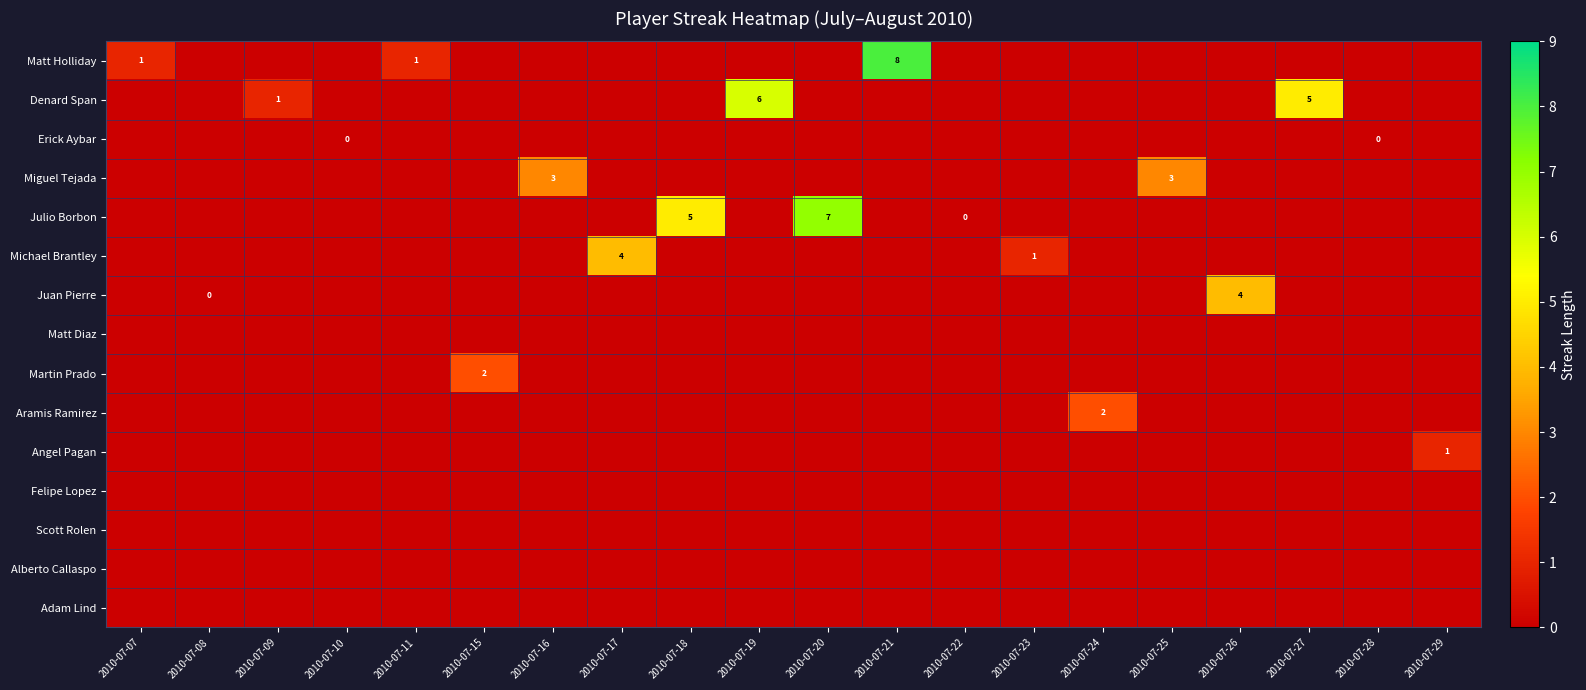

Between 2010-07-26 and 2010-07-27, which series saw the biggest shift?

Denard Span